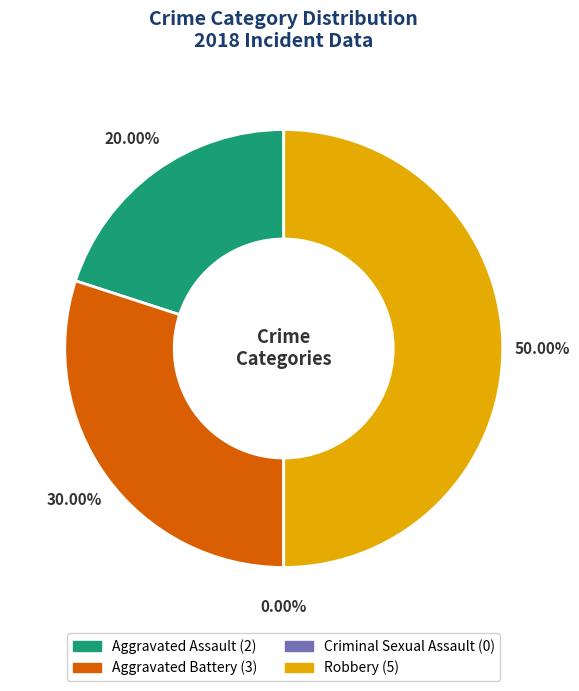

Do Criminal Sexual Assault and Aggravated Battery together represent more than half of the pie?

No